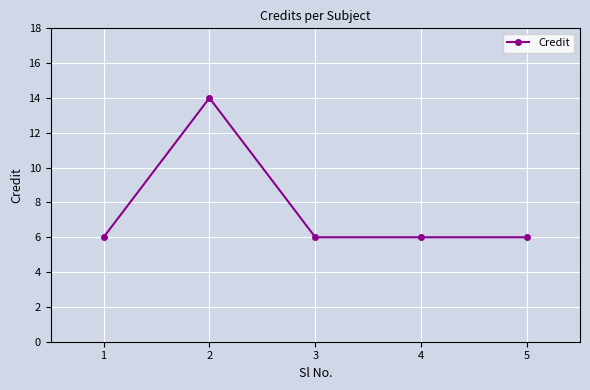

What is the difference between the maximum and second lowest values?

8